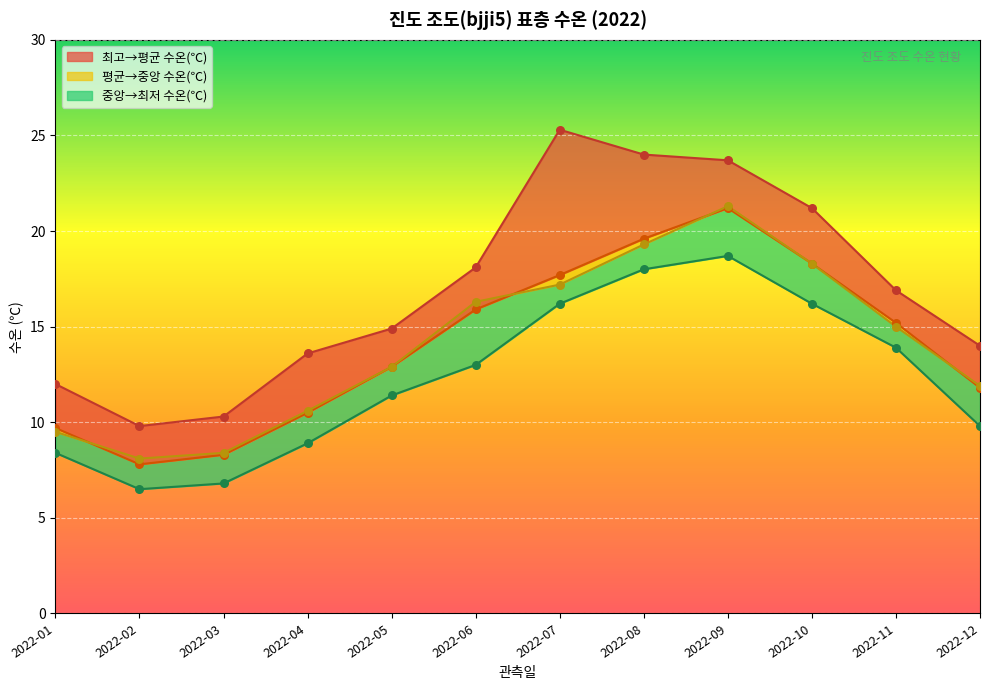

Is the value of 최저 수온(℃) at 2022-08 greater than the value of 중앙 수온(℃) at 2022-10?

No